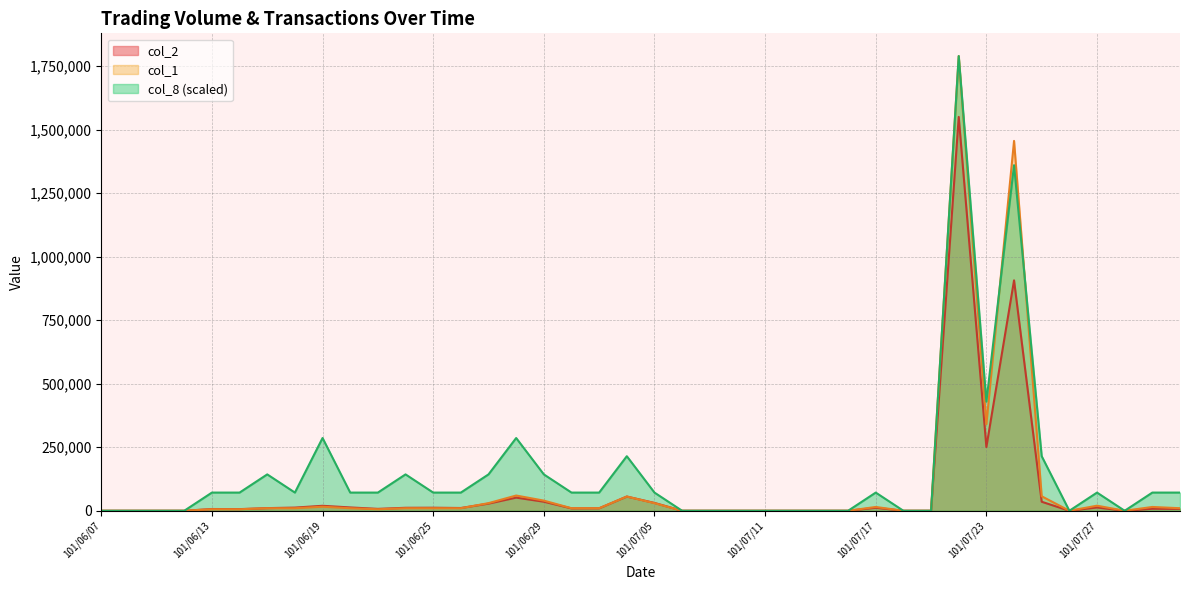

Count the number of categories in the chart.

40